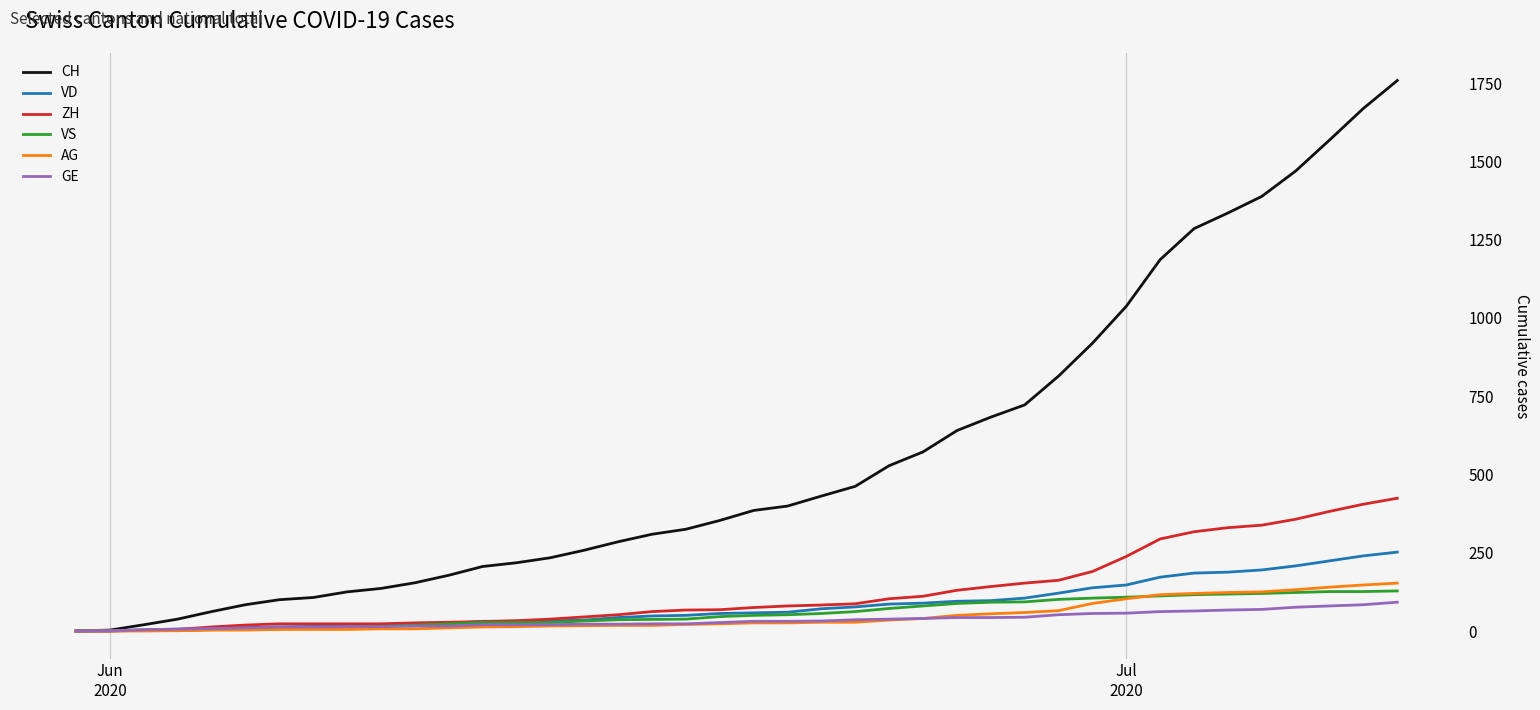

Which series has the largest total across all categories?

CH